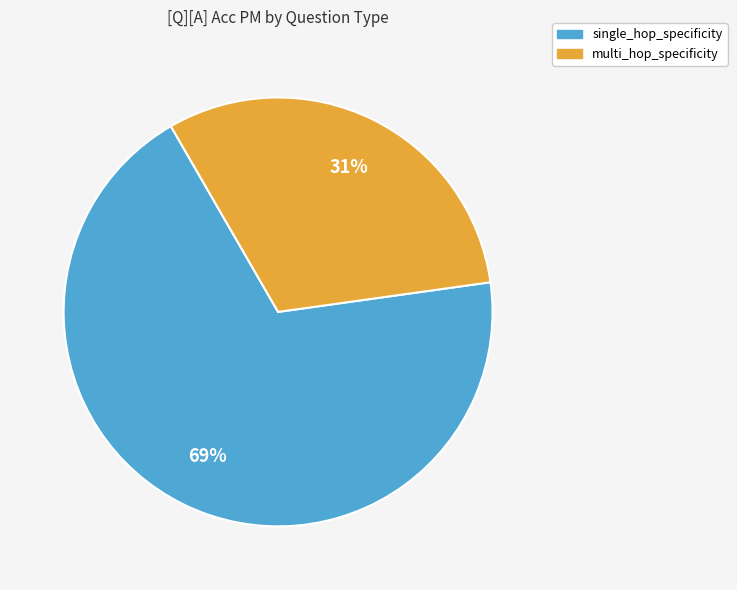

What is the majority slice?

single_hop_specificity